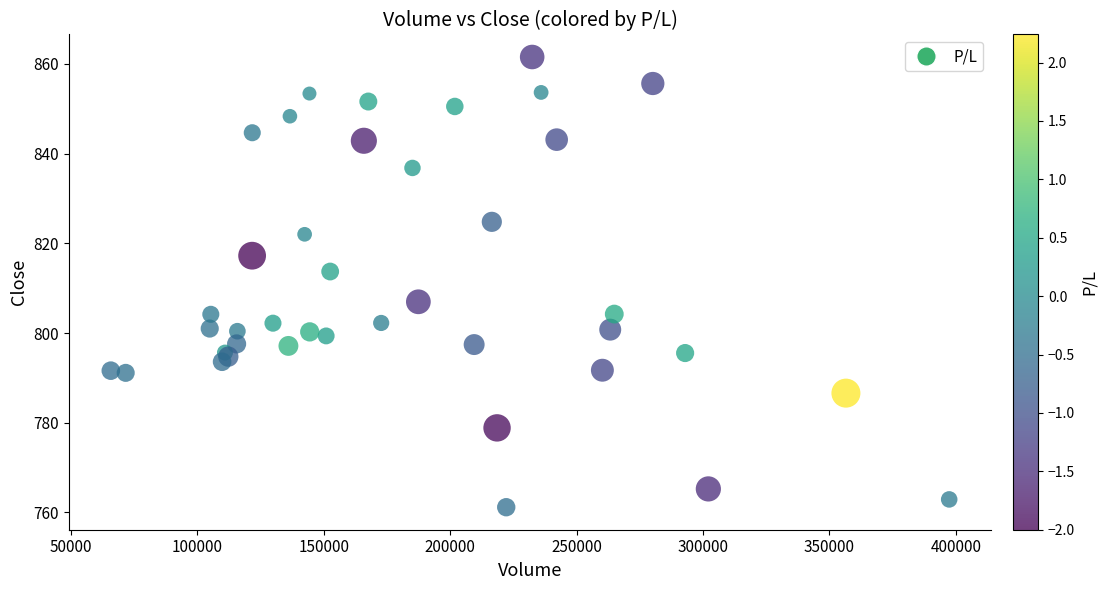

What Y value in the scatter plot is closest to 811?

813.7